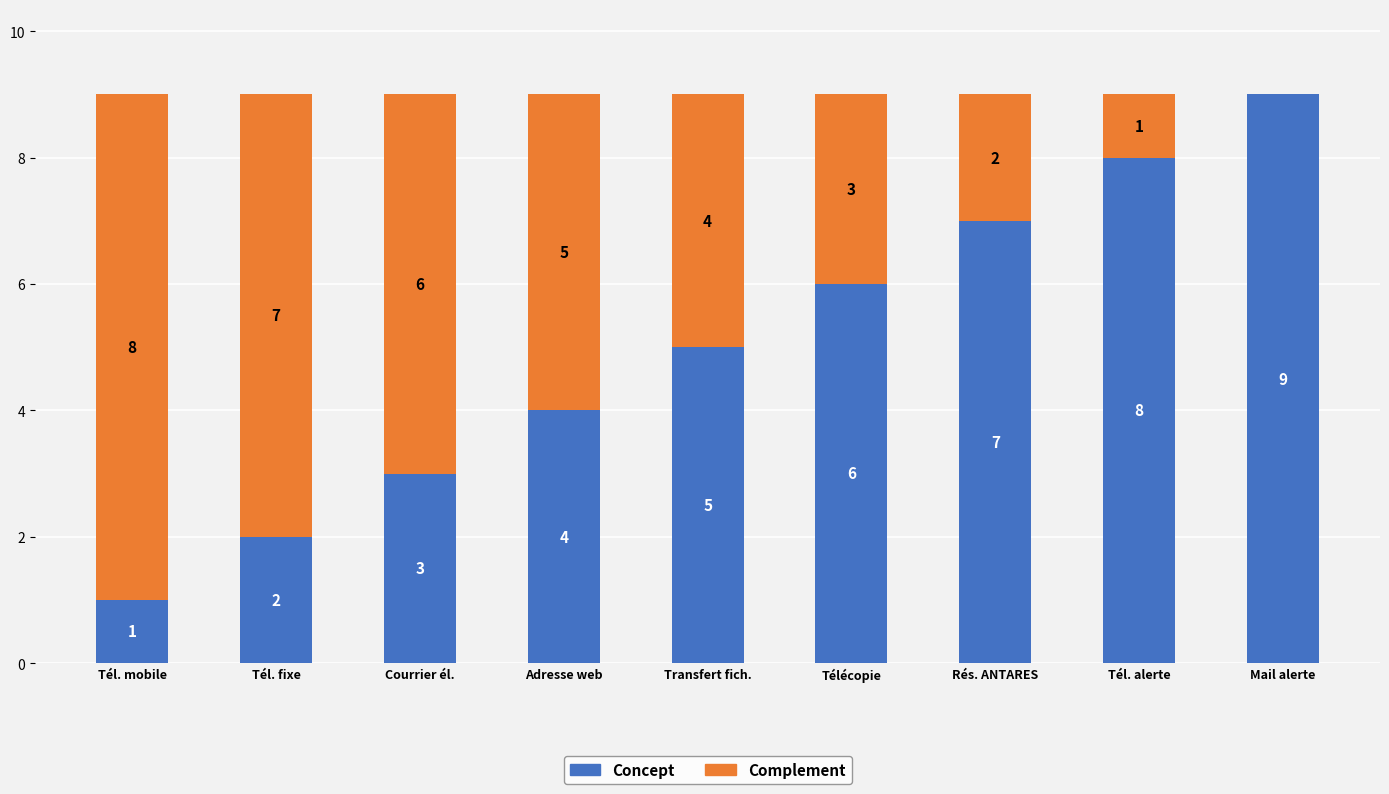

What is the total value across all series at Transfert fich.?

9